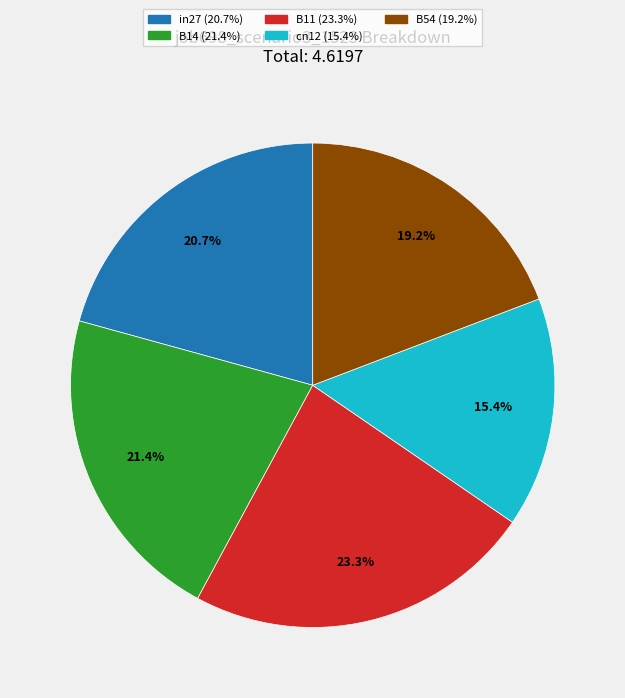

Which category has the smallest portion of the pie?

cn12